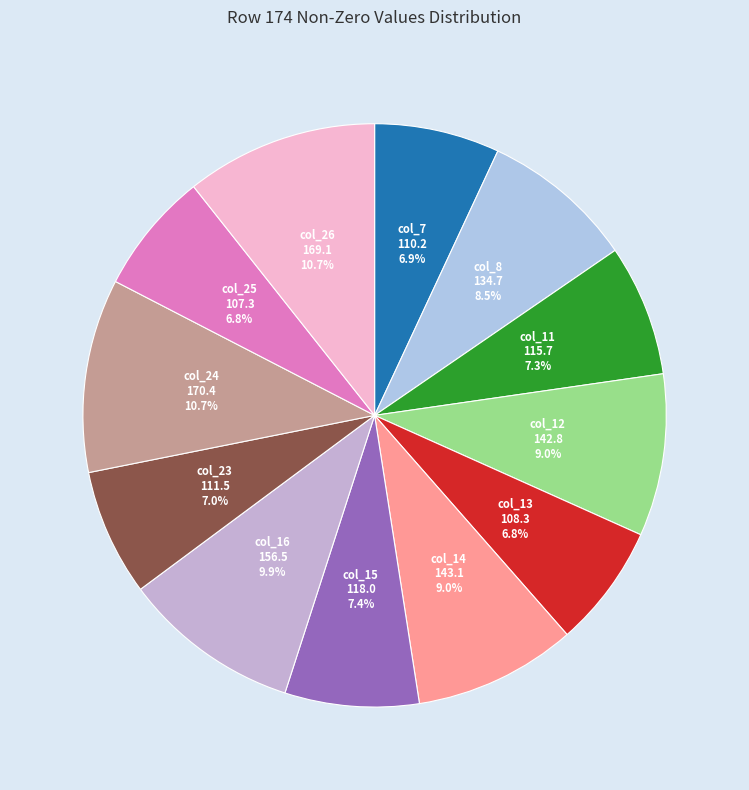

Does col_16 account for over 50% of the chart?

No